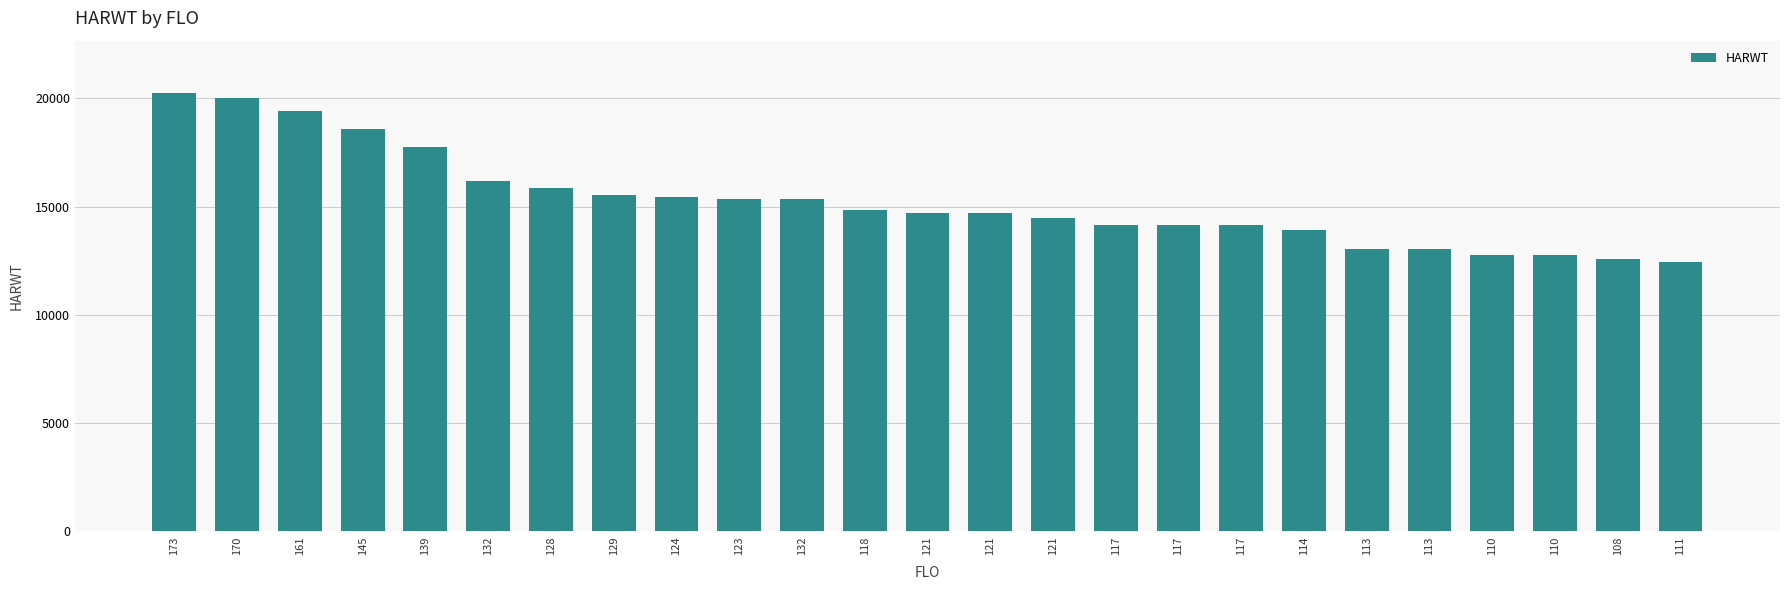

Does the chart contain stacked bars?

No